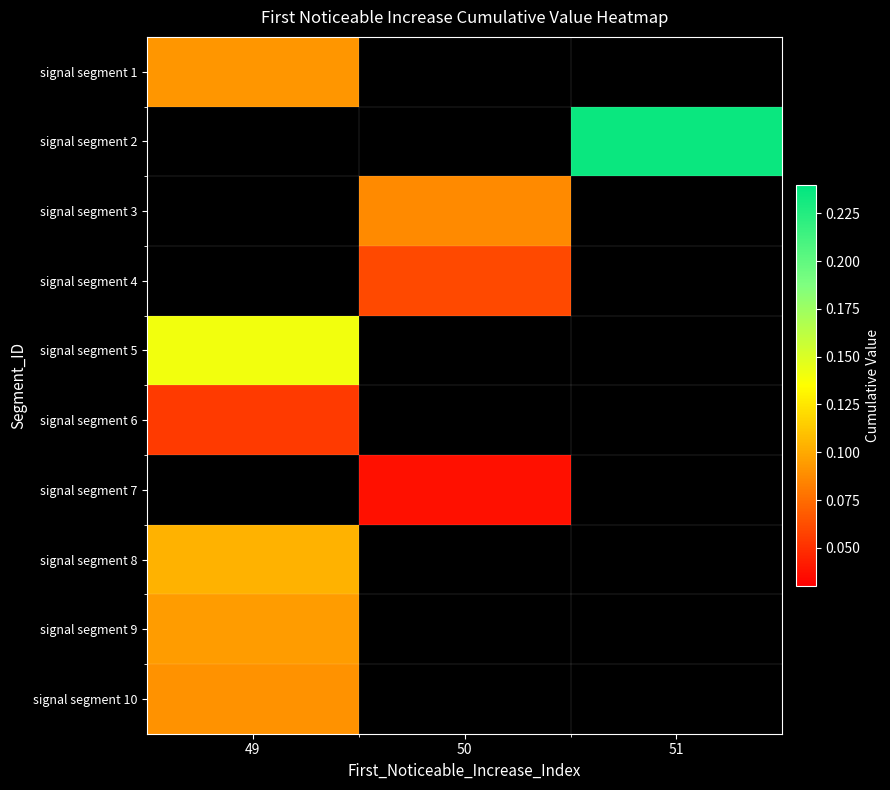

What is the spread (max minus min) of values at 49?

0.1